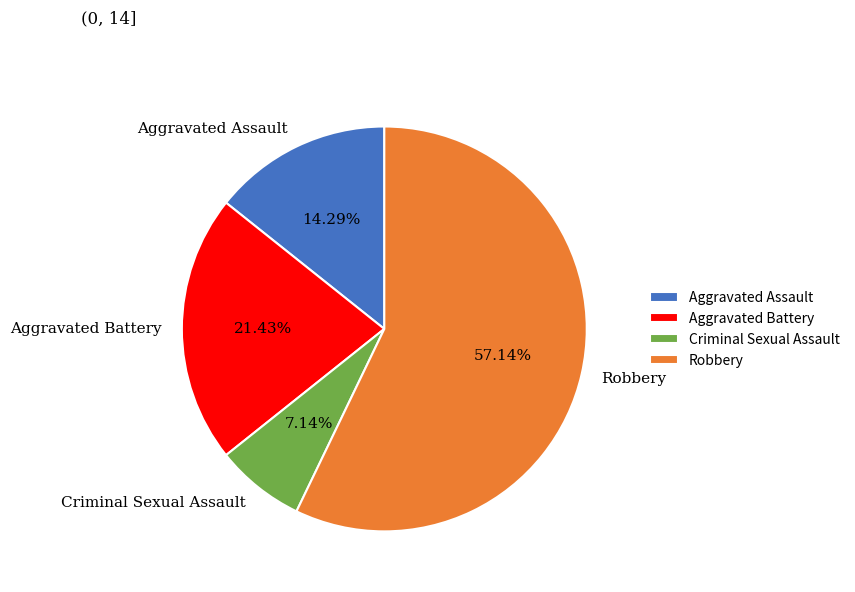

Which has a higher value, Robbery or Aggravated Assault?

Robbery